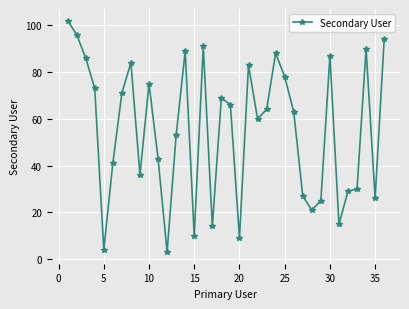

What is the average value?

55